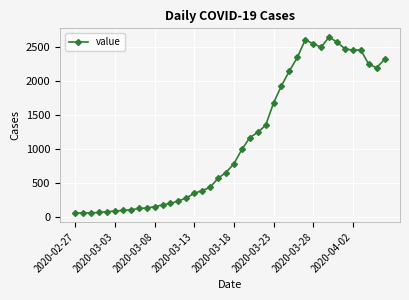

How many lines are shown in the chart?

1